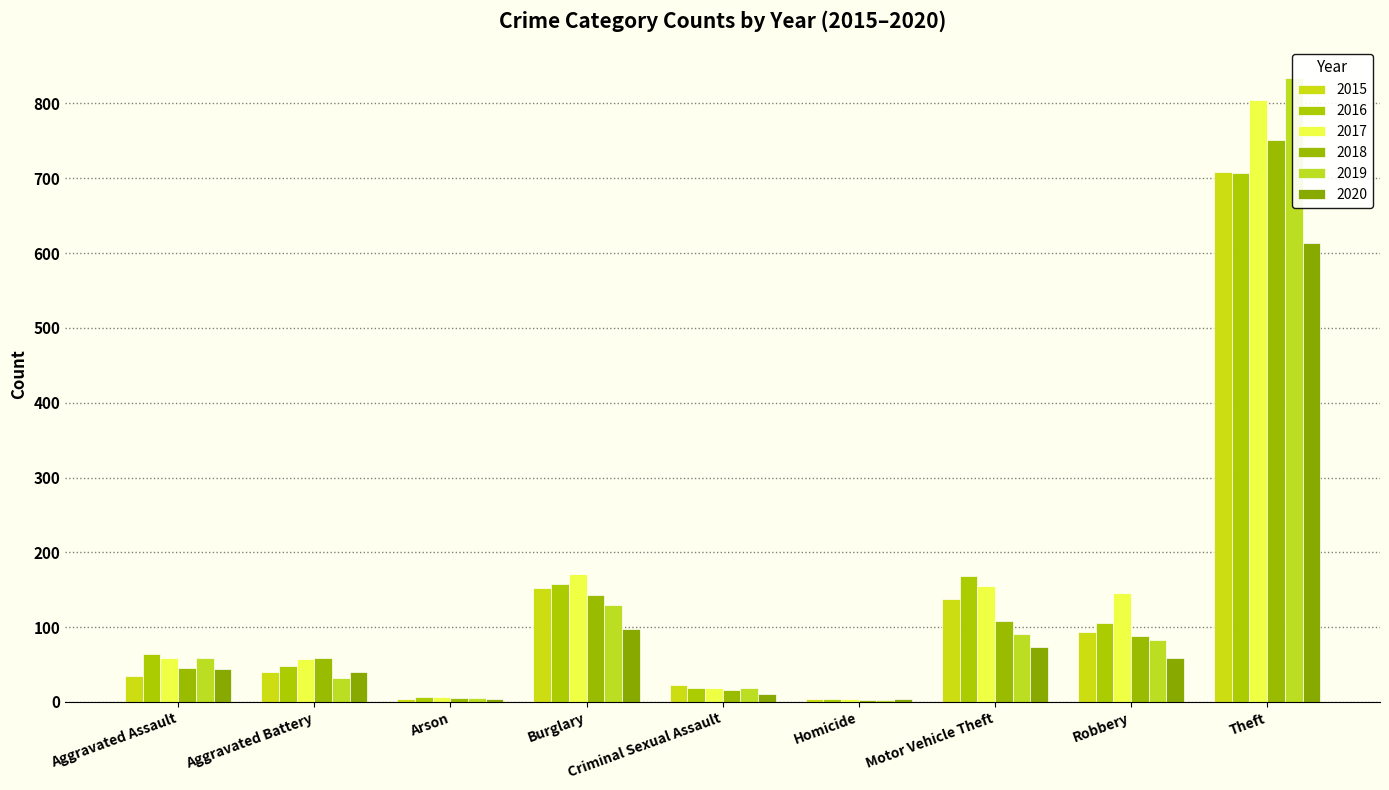

Reading left to right, list all the values displayed in this chart.

2015: 34	40	4	152	23	4	138	94	709
2016: 64	48	6	157	19	4	169	106	707
2017: 59	58	6	171	18	4	155	145	805
2018: 46	59	5	143	16	3	108	88	751
2019: 59	32	5	129	19	3	91	83	834
2020: 44	40	4	97	10	4	74	59	613